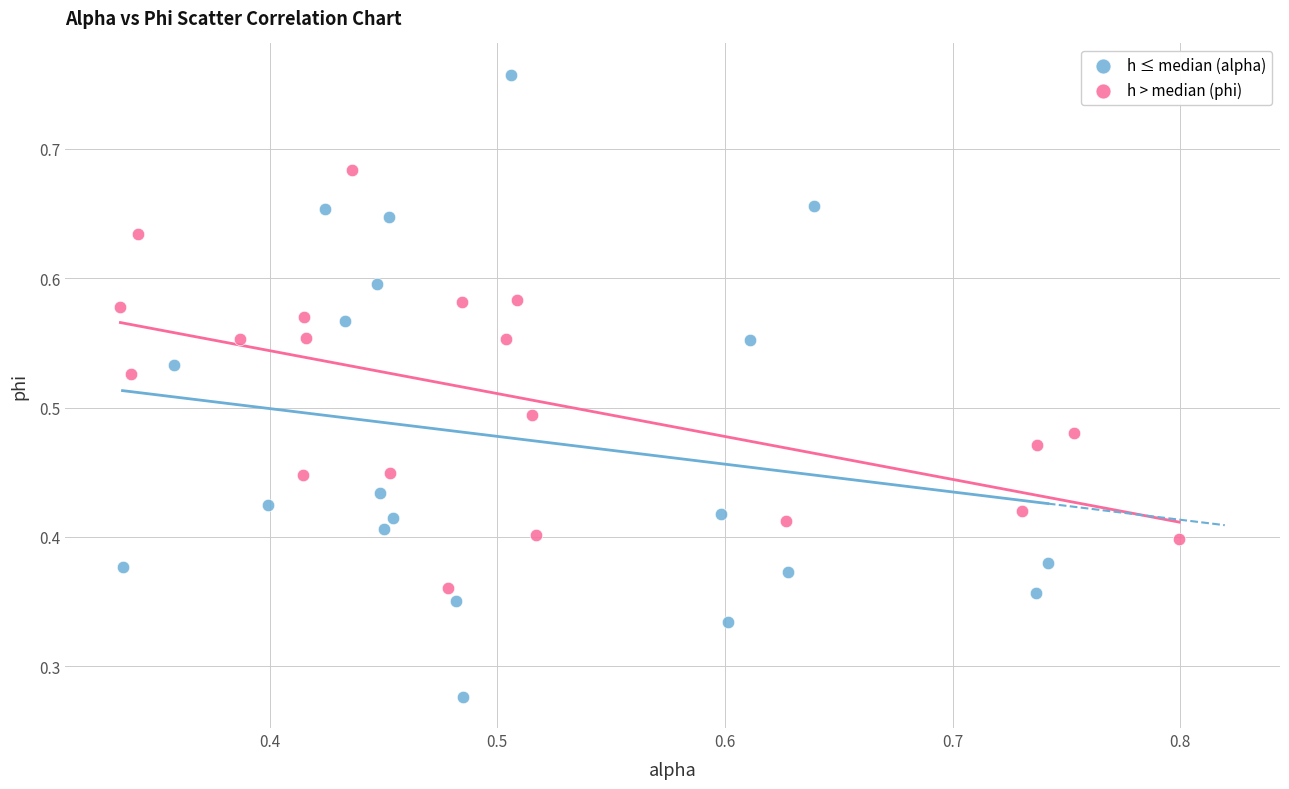

Which series contains the lowest Y value?

h ≤ median (alpha)